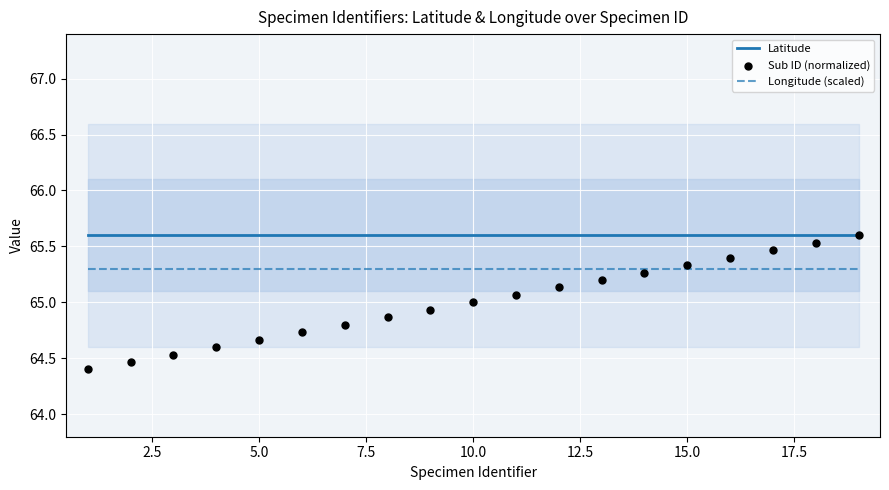

What are all the series names shown in the legend?

Latitude, Longitude (scaled), Sub ID (normalized)